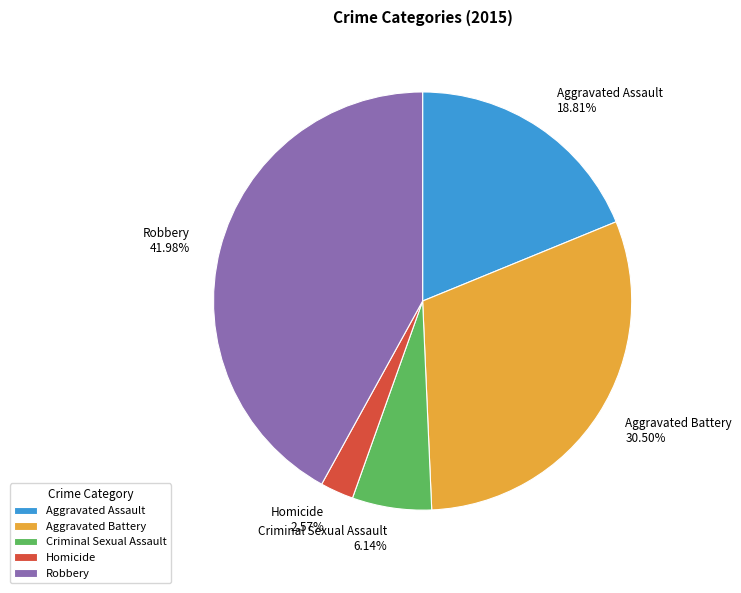

Do Robbery and Aggravated Battery together represent more than half of the pie?

Yes